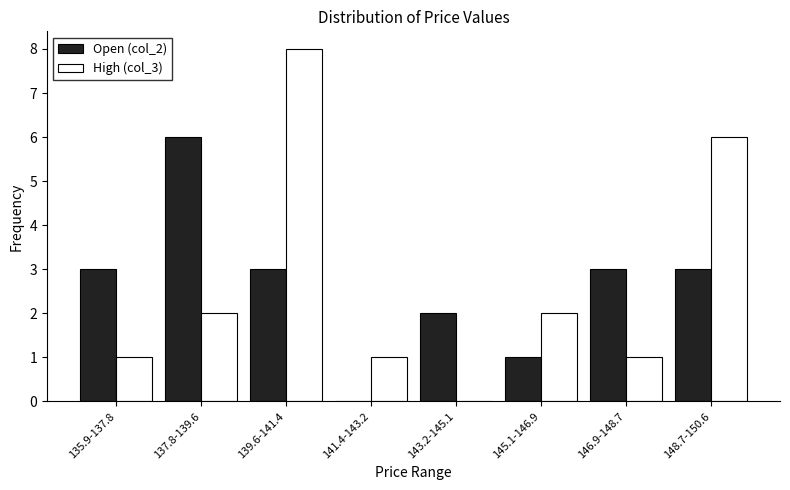

Reading left to right, what are all the values shown in this chart?

Open (col_2): 135.9-137.8=3	137.8-139.6=6	139.6-141.4=3	141.4-143.2=0	143.2-145.1=2	145.1-146.9=1	146.9-148.7=3	148.7-150.6=3
High (col_3): 135.9-137.8=1	137.8-139.6=2	139.6-141.4=8	141.4-143.2=1	143.2-145.1=0	145.1-146.9=2	146.9-148.7=1	148.7-150.6=6